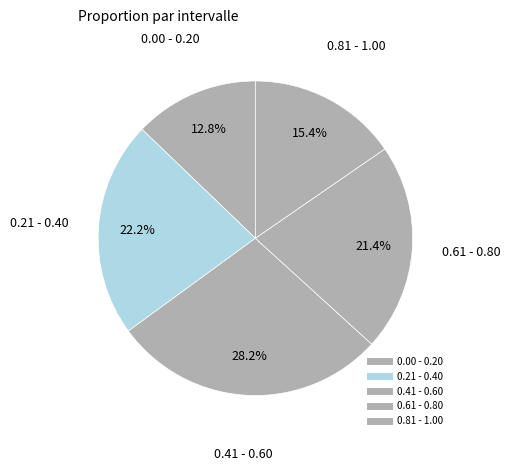

Which slice is the smallest?

0.00 - 0.20